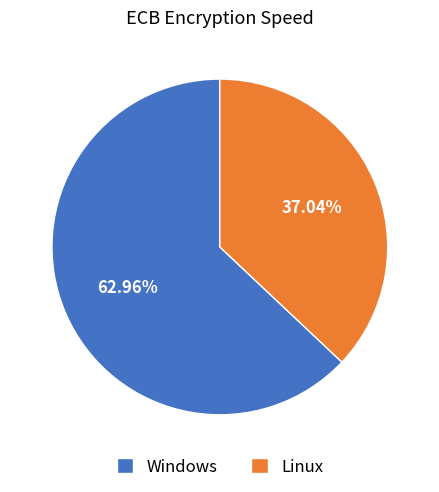

The Linux slice represents 27% of the pie. True or false?

False